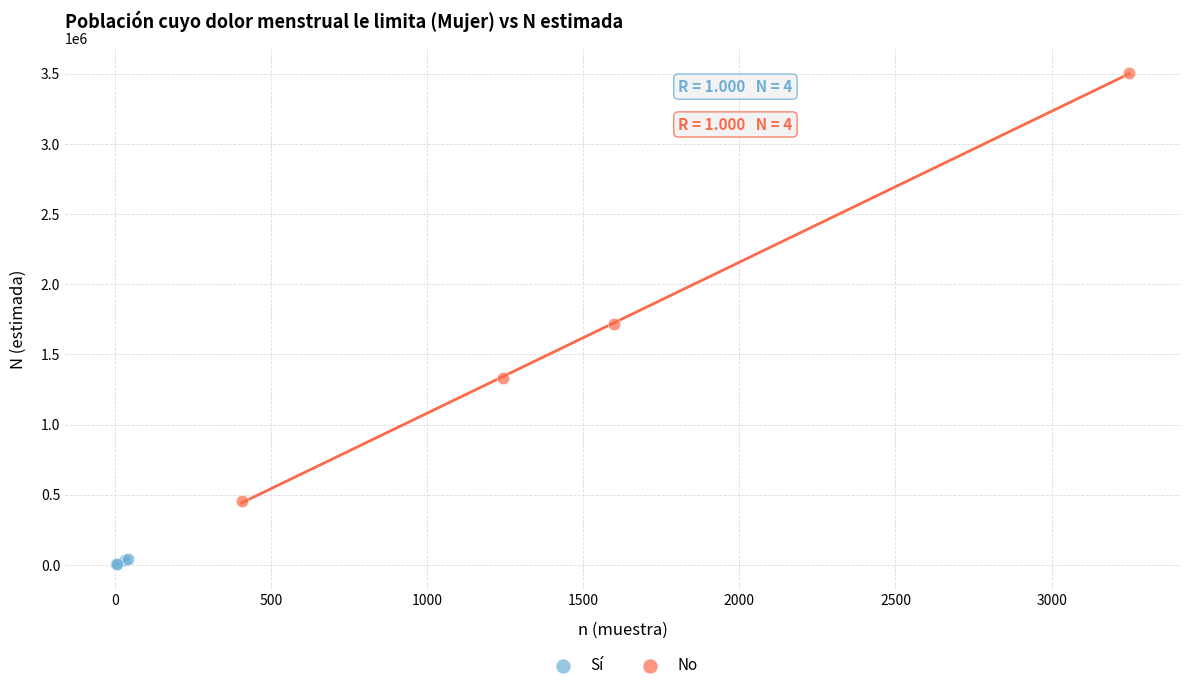

Which series contains the lowest Y value?

Sí